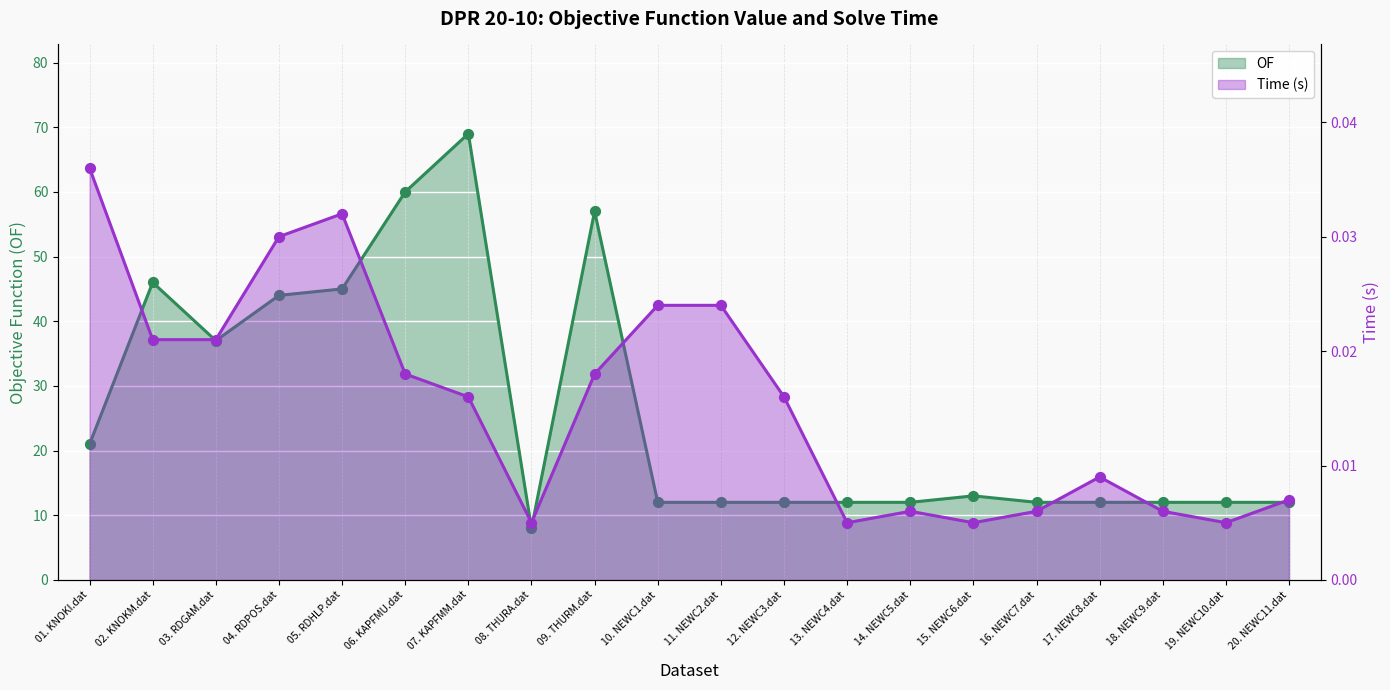

What is the total value across all series at 07. KAPFMM.dat?

69.0